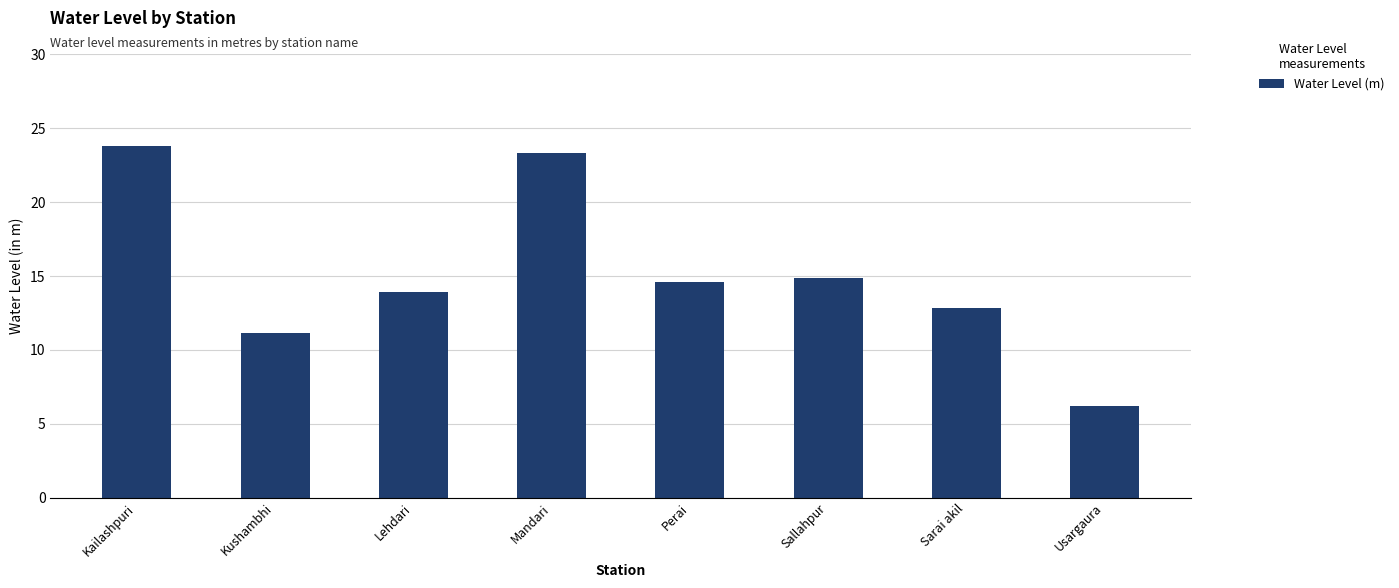

Are the bars grouped side by side (vs. stacked)?

No